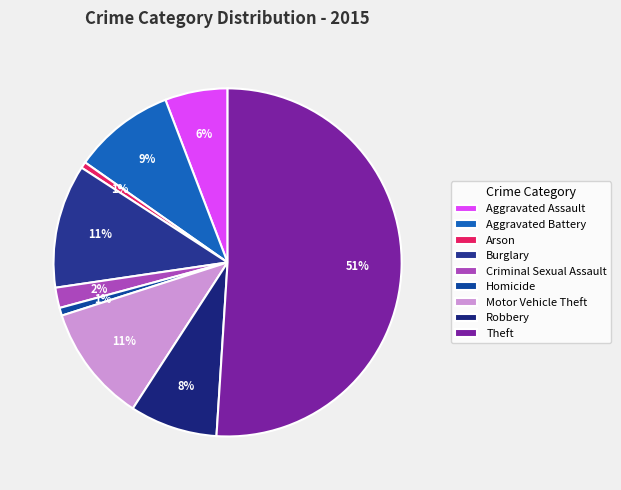

What is the total percentage of Homicide and Aggravated Battery?

10.2%